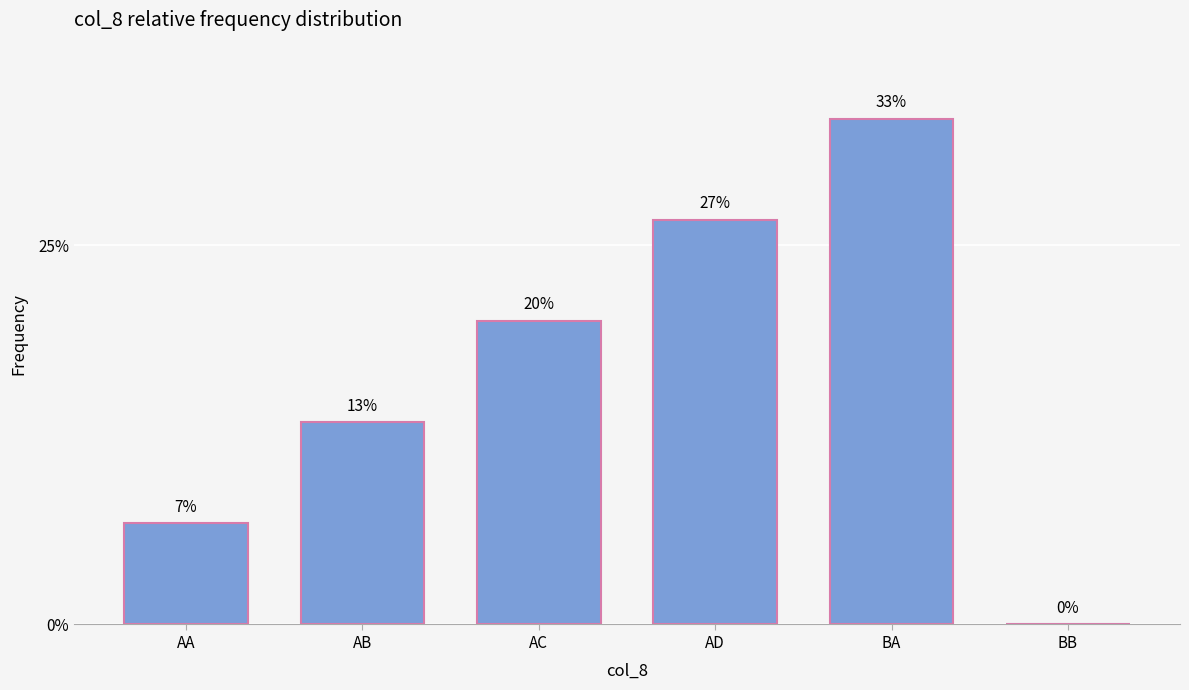

At which label is the value closest to 0?

BB